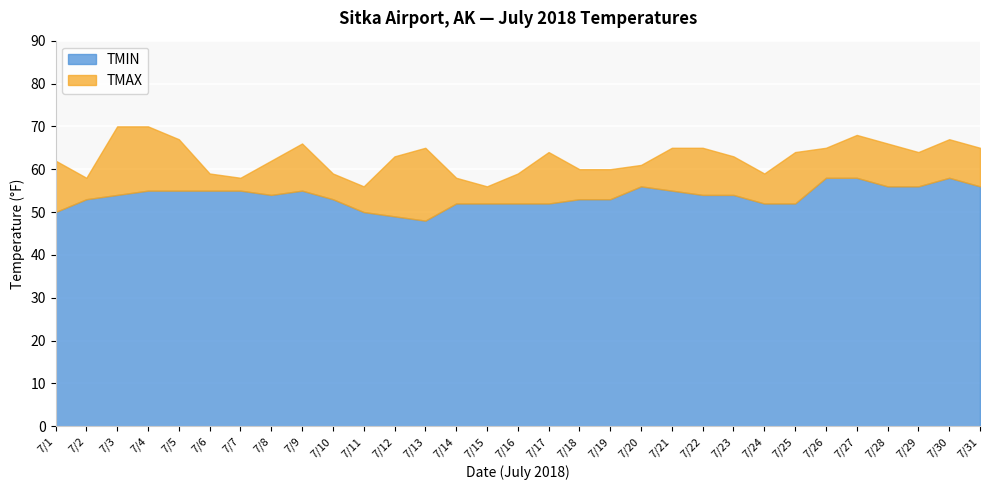

Rank the categories by TMAX value from highest to lowest.

7/3, 7/4, 7/27, 7/5, 7/30, 7/9, 7/28, 7/13, 7/21, 7/22, 7/26, 7/31, 7/17, 7/25, 7/29, 7/12, 7/23, 7/1, 7/8, 7/20, 7/18, 7/19, 7/6, 7/10, 7/16, 7/24, 7/2, 7/7, 7/14, 7/11, 7/15